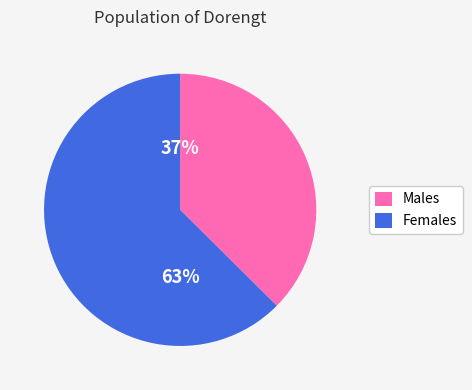

Do Males and Females together represent more than half of the pie?

Yes